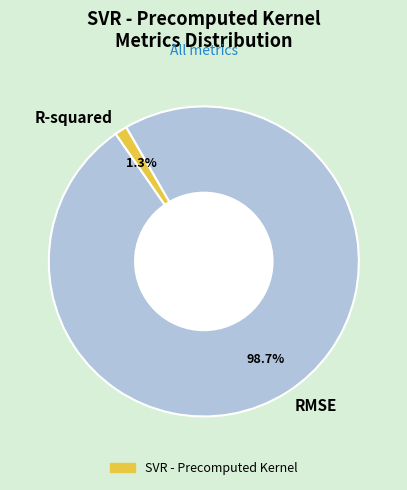

To the nearest percent, what is the combined percentage of R-squared and RMSE?

100%